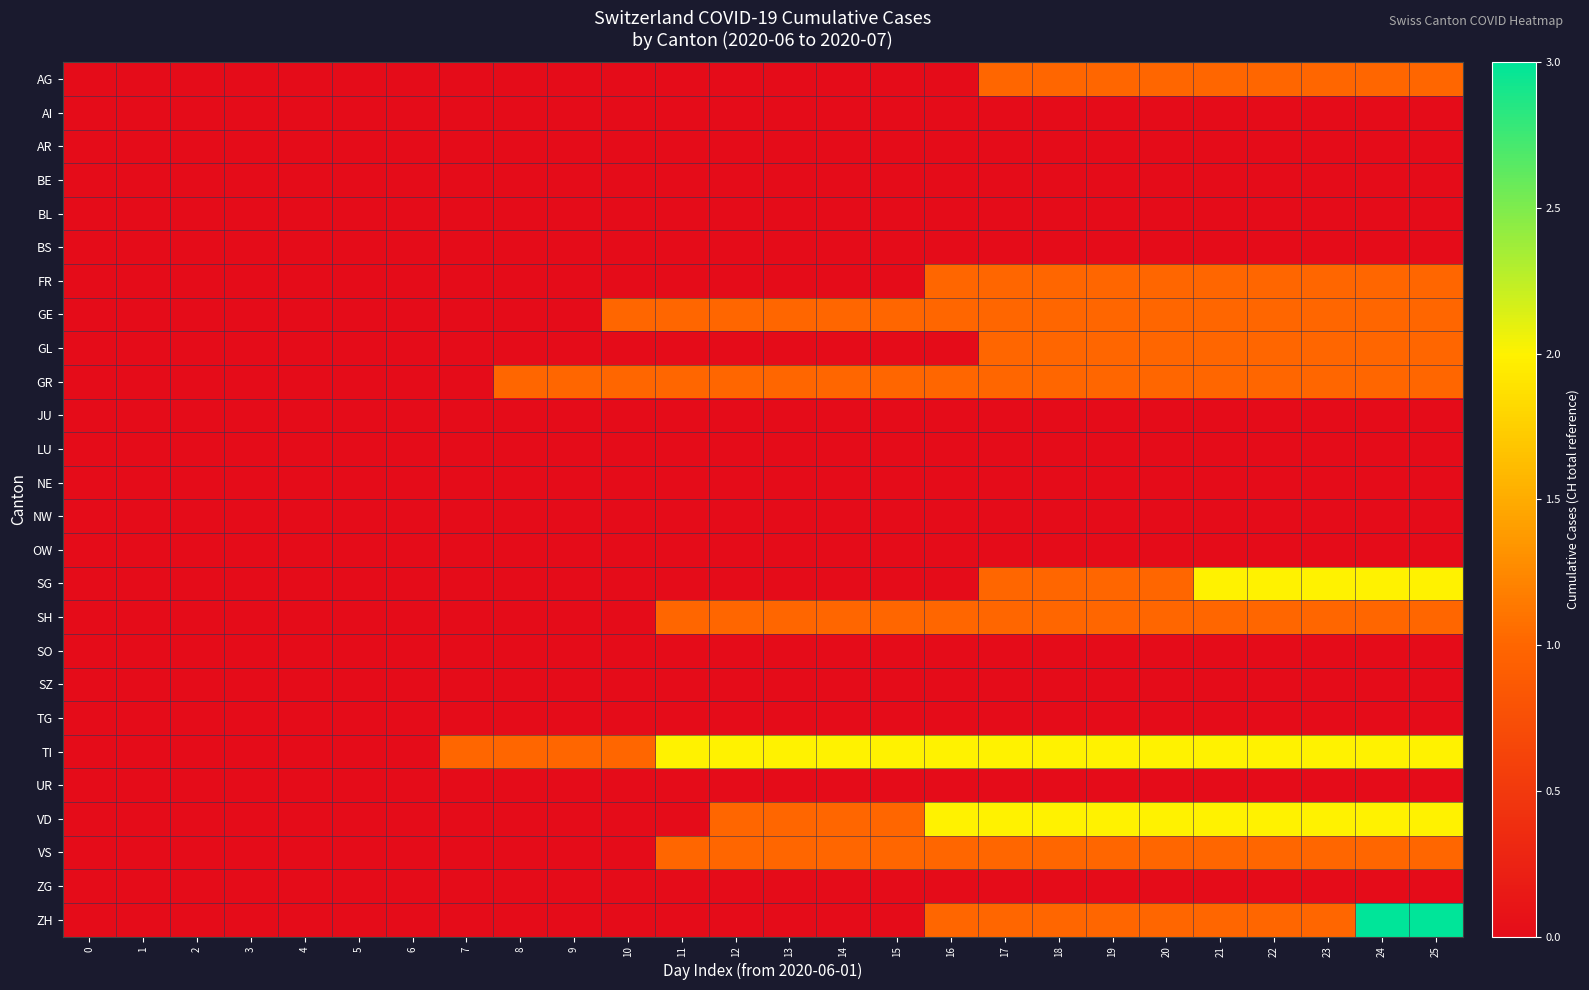

Between 23 and 0, which is larger?

23